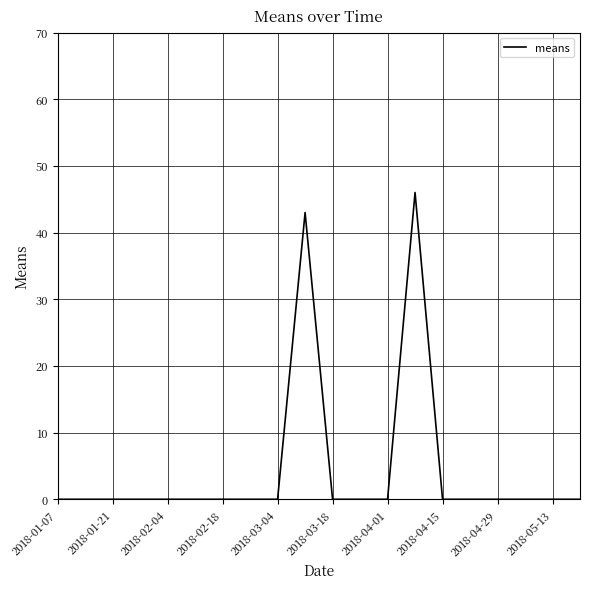

What is the greatest value displayed?

46